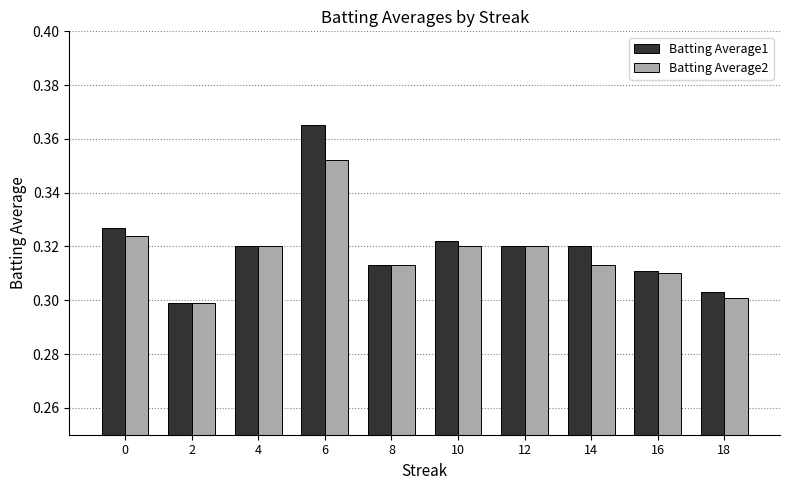

Which category has the highest value across all series?

6